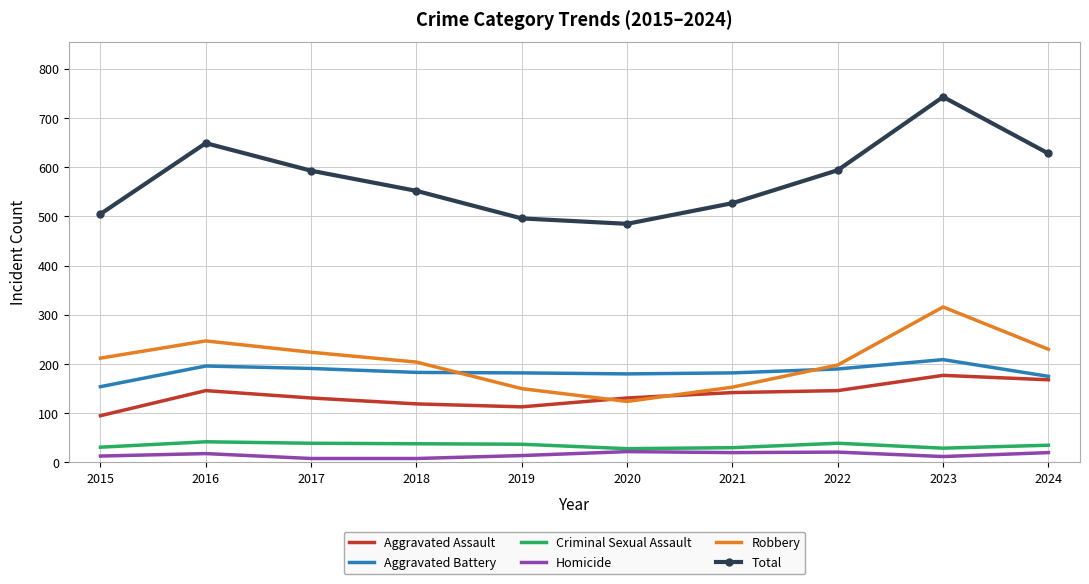

Which series has the widest spread of values?

Total